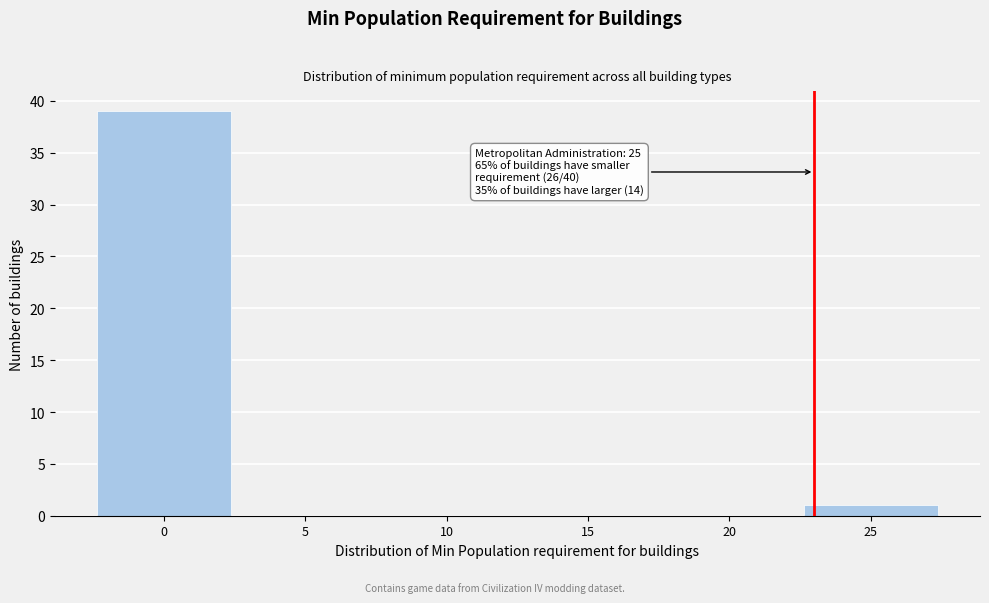

Reading left to right, what are all the values shown in this chart?

0=39	5=0	10=0	15=0	20=0	25=1